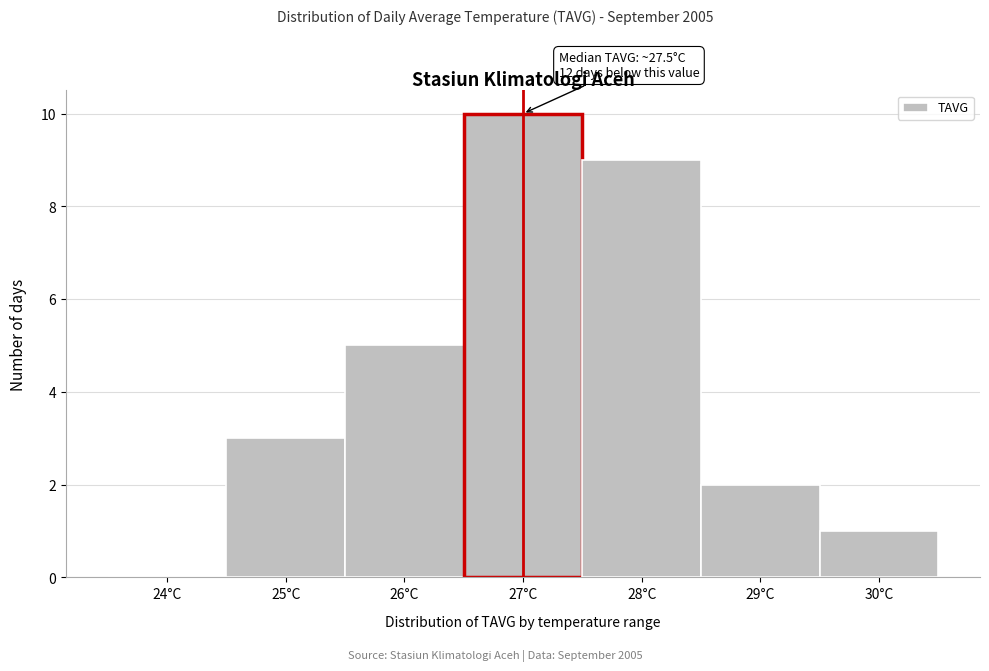

Reading right to left, list all the values displayed in this chart.

30°C=1	29°C=2	28°C=9	27°C=10	26°C=5	25°C=3	24°C=0